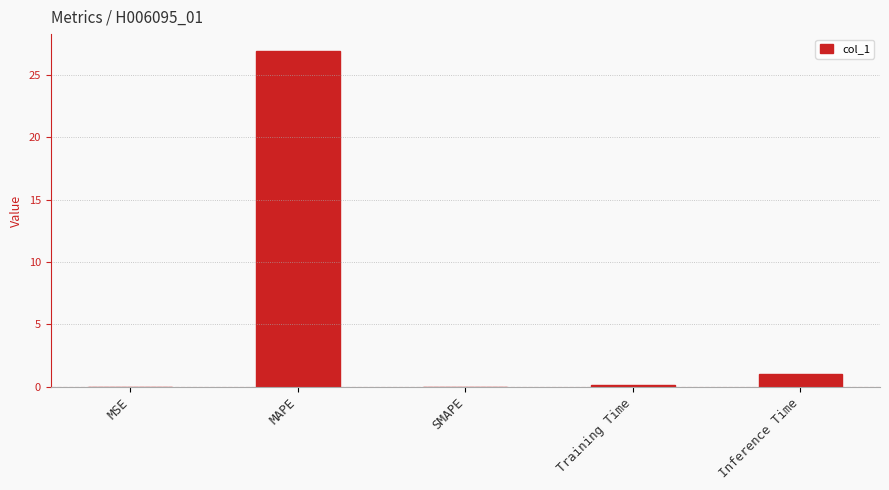

What is the change in value from SMAPE to Training Time?

+0.1